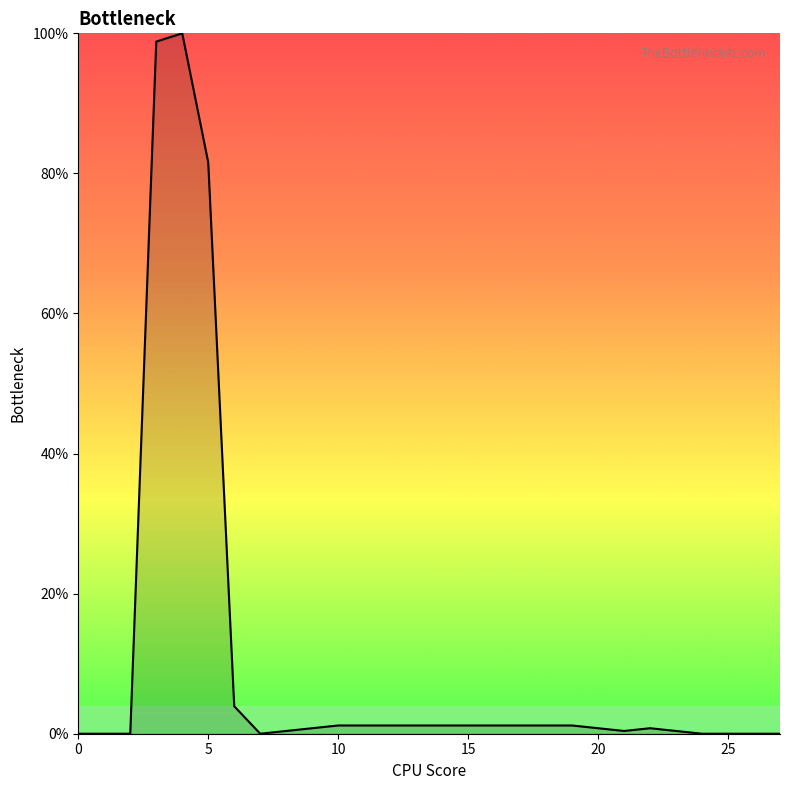

What is the average value?

10.7